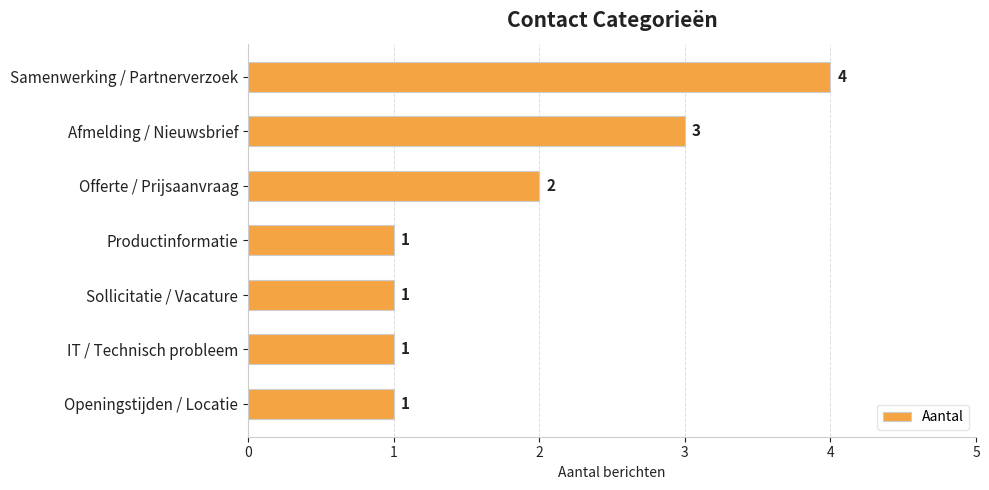

Which category has the highest value across all series?

Samenwerking / Partnerverzoek